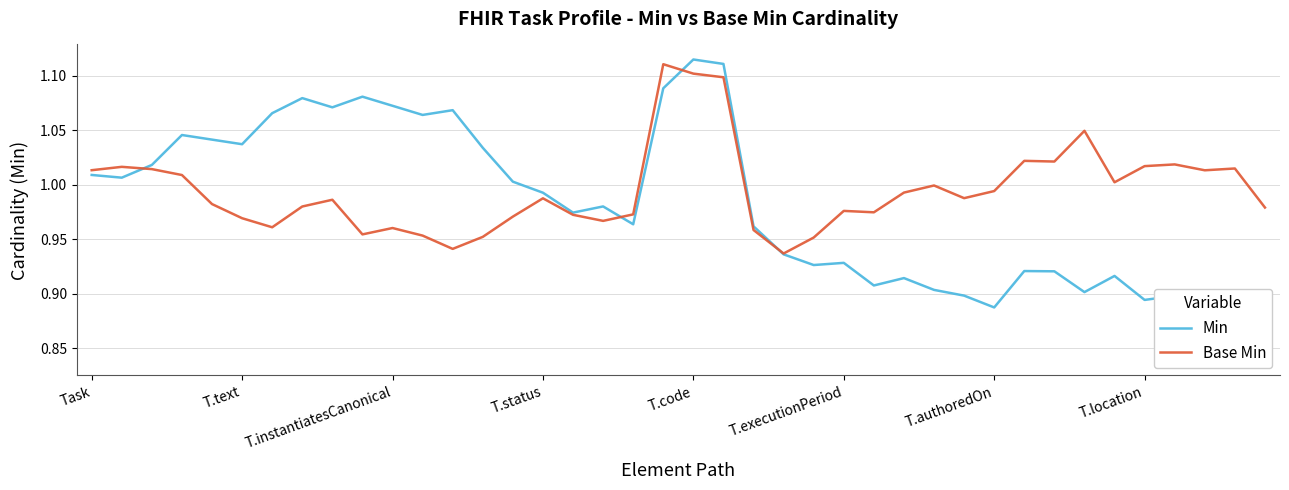

At which category does the chart reach its minimum across all series?

38